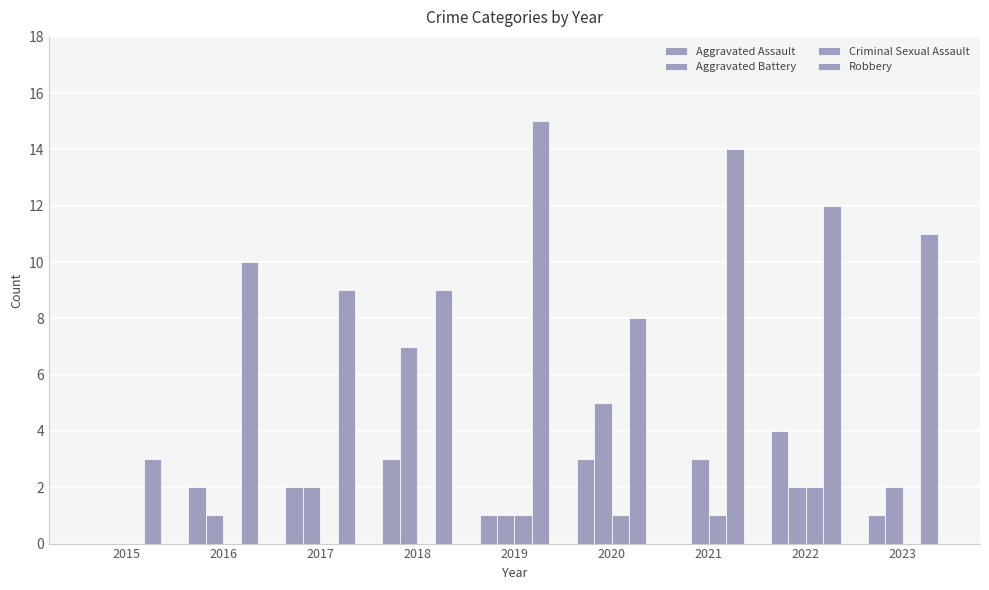

Count the number of data series in this chart.

4